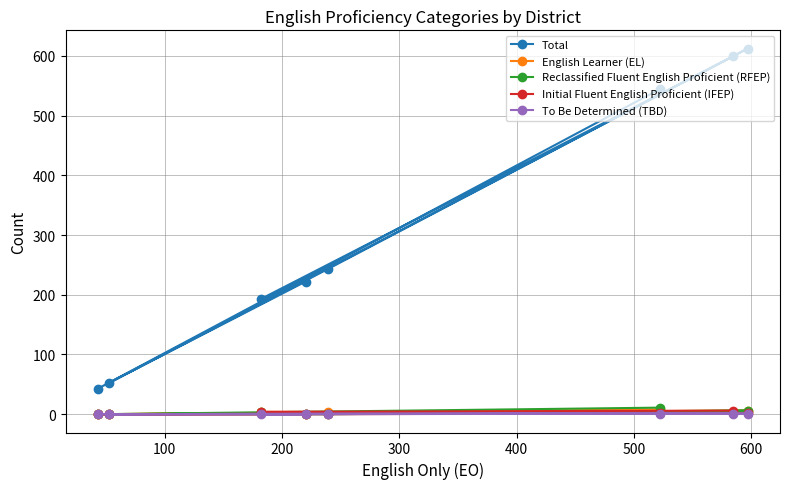

True or false: Reclassified Fluent English Proficient (RFEP) and Total intersect in this chart.

False